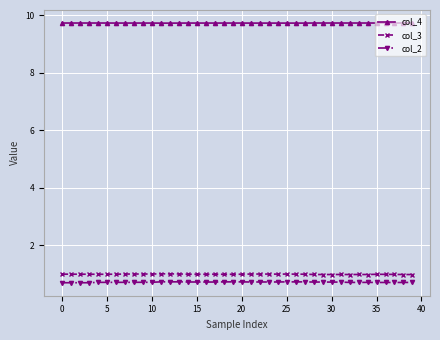

What is the smallest value displayed?

0.7